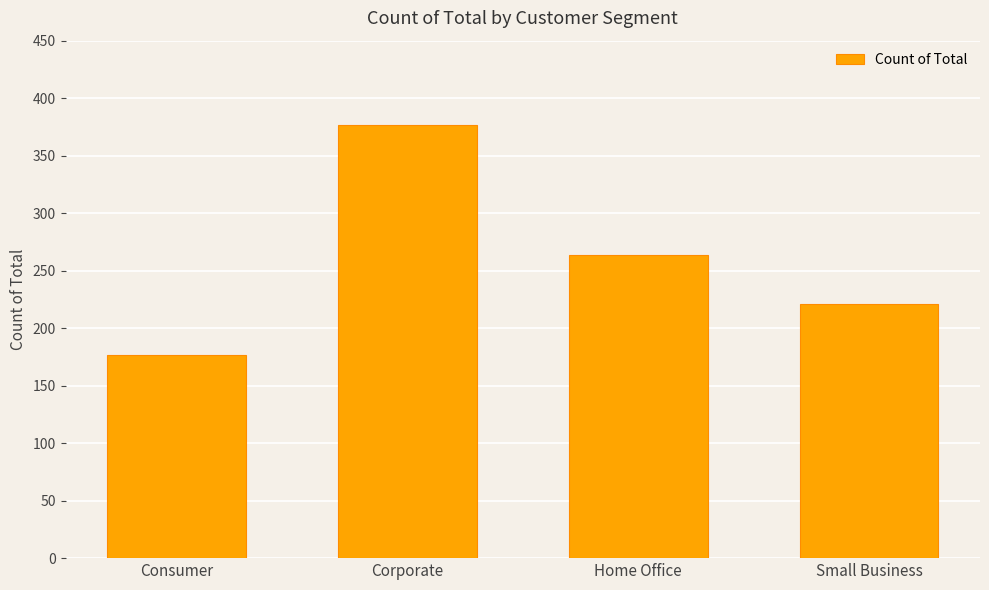

What is the smallest value displayed?

177